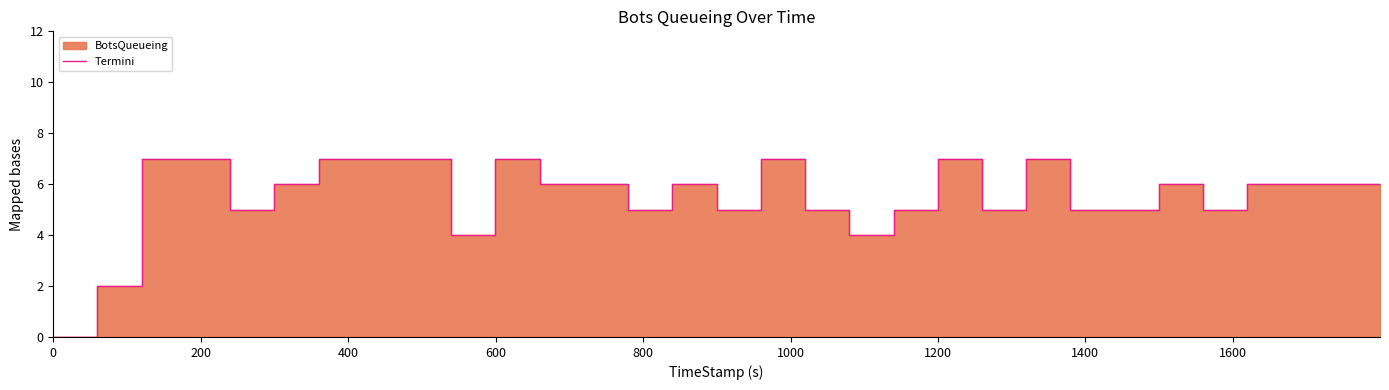

What is the value of the 11th point from the left?

7